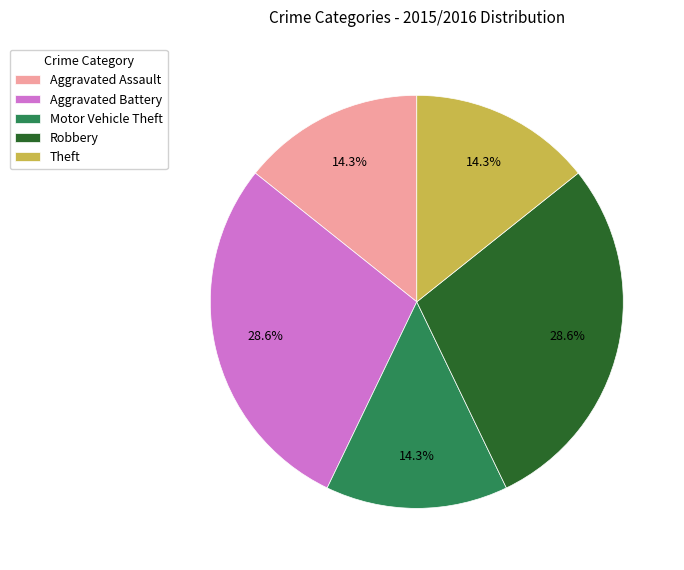

The Robbery slice represents 29% of the pie. True or false?

True